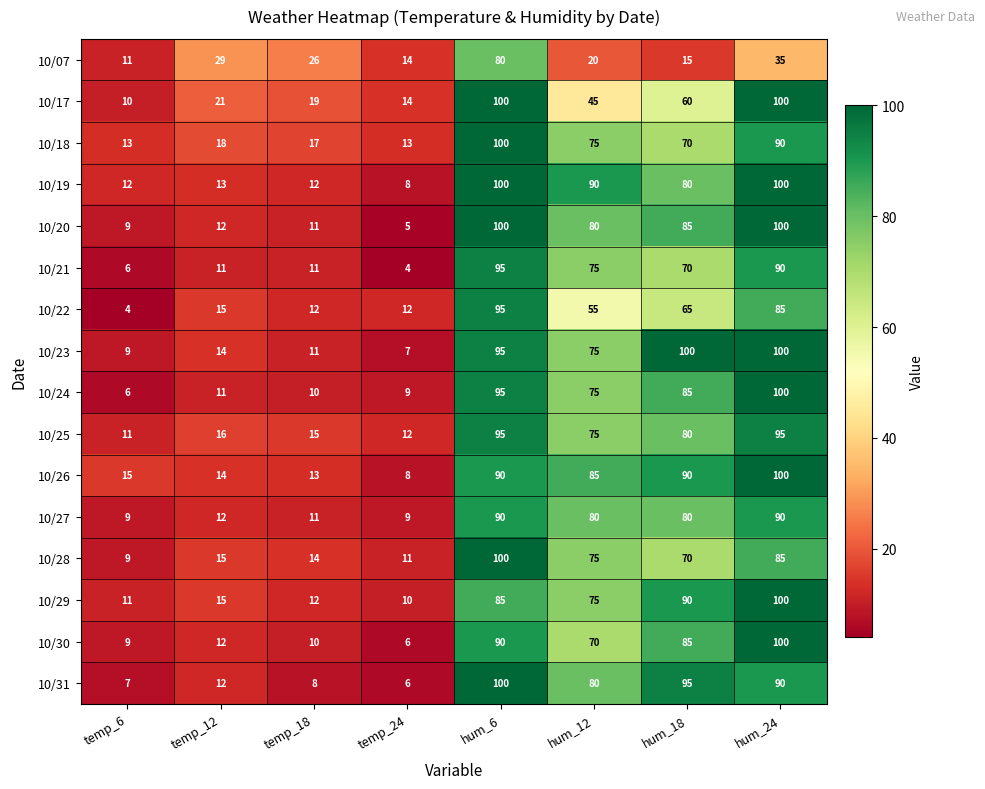

Which series changed the most between temp_24 and hum_12?

10/19